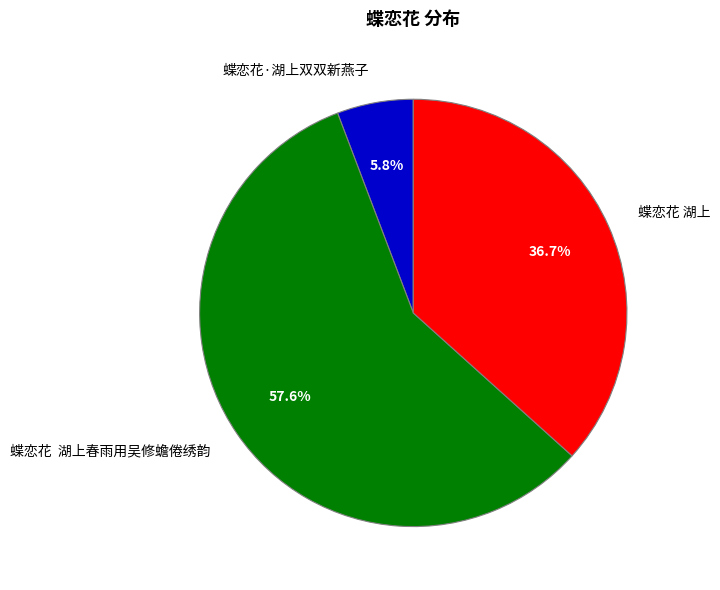

What portion of the pie excludes 蝶恋花·湖上双双新燕子?

94.2%